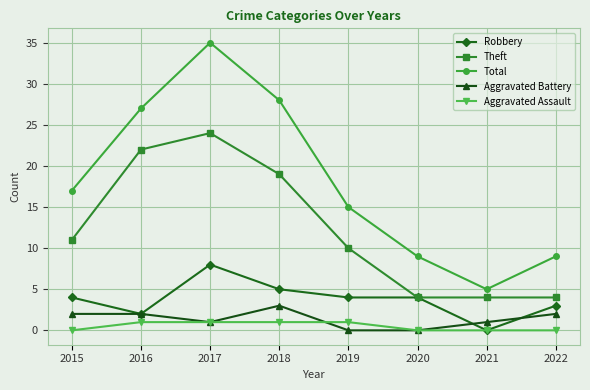

Does the chart display data point markers on the line(s)?

Yes